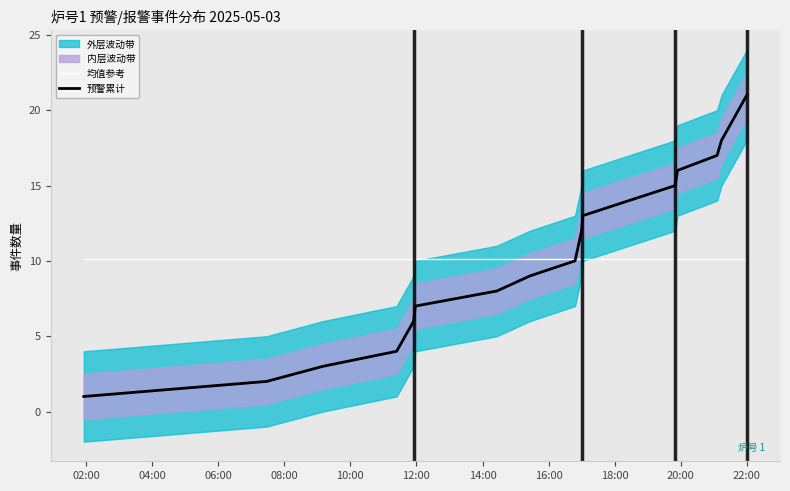

What is the highest value of the 均值参考 series?

10.1